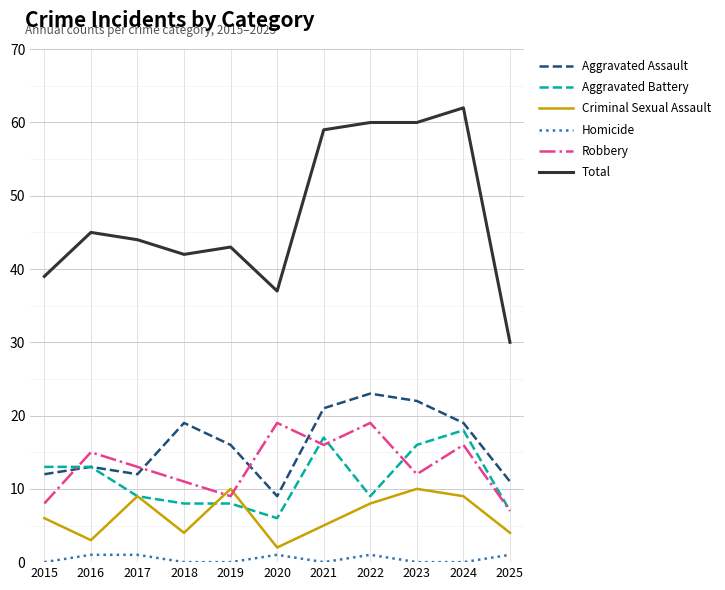

At which label does Aggravated Assault first exceed 16?

2018